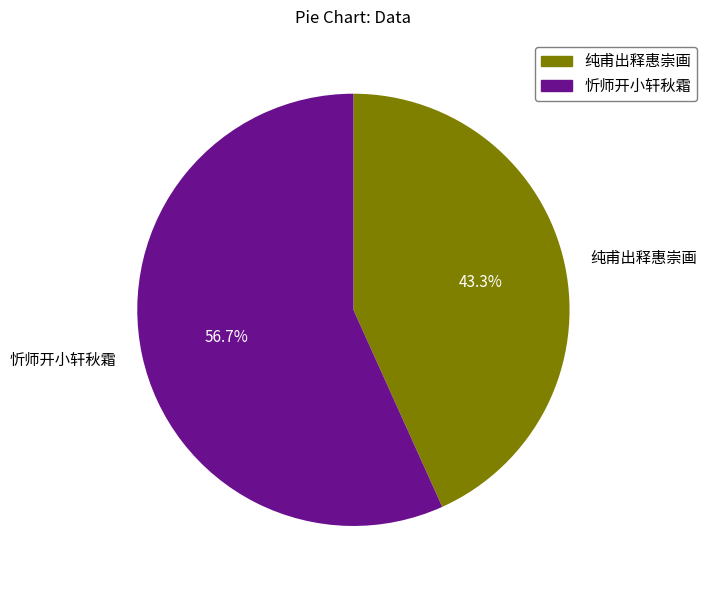

Does 纯甫出释惠崇画 represent more than half of the total?

No